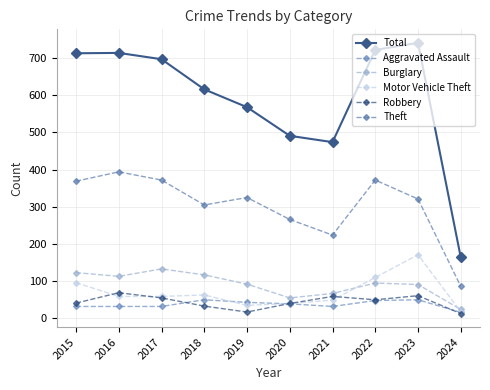

At which category is the sum across all series the highest?

2023